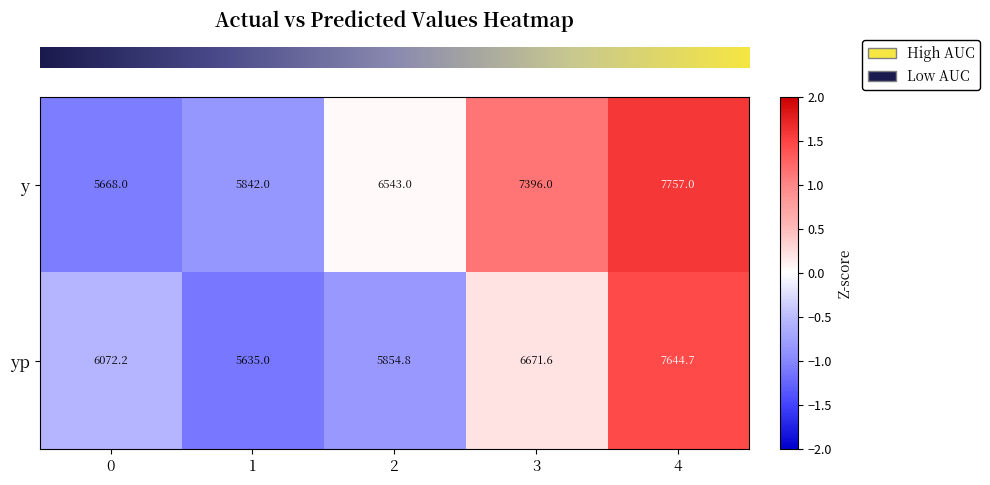

List the series in order of their overall mean, lowest first.

yp, y